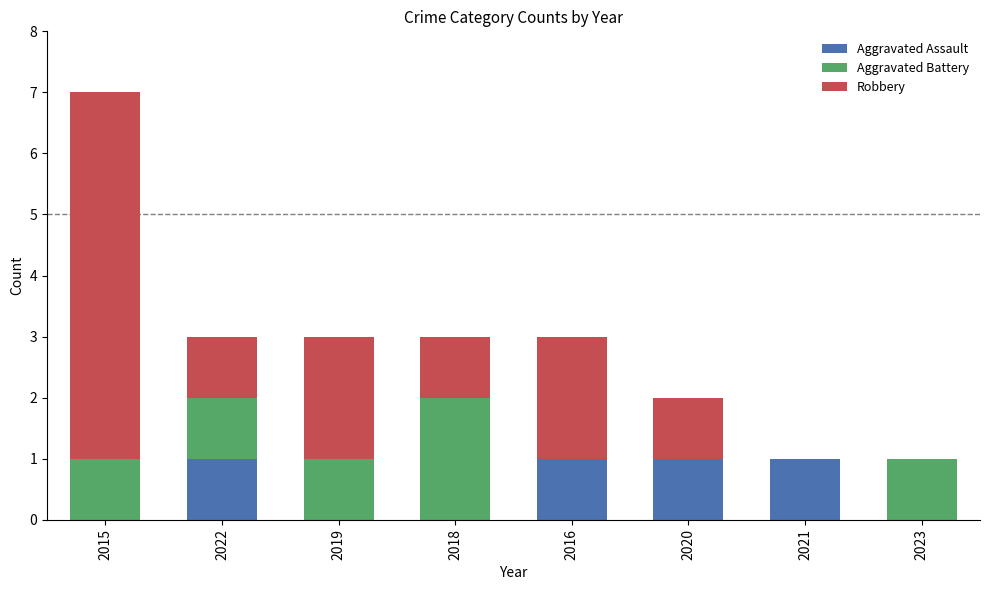

Does the chart contain stacked bars?

Yes